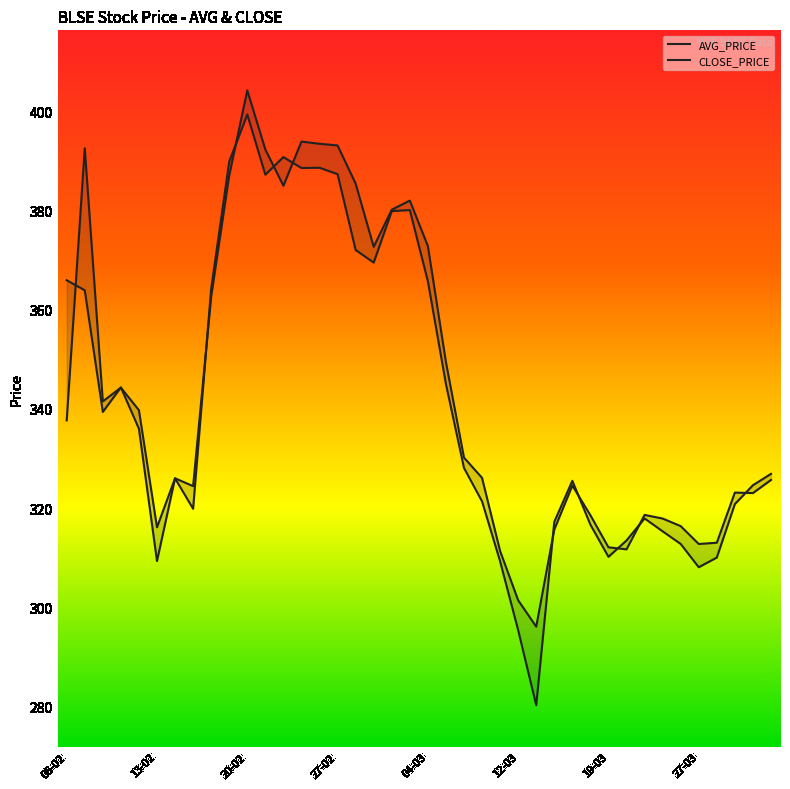

How many intersections are there between AVG_PRICE and CLOSE_PRICE?

12